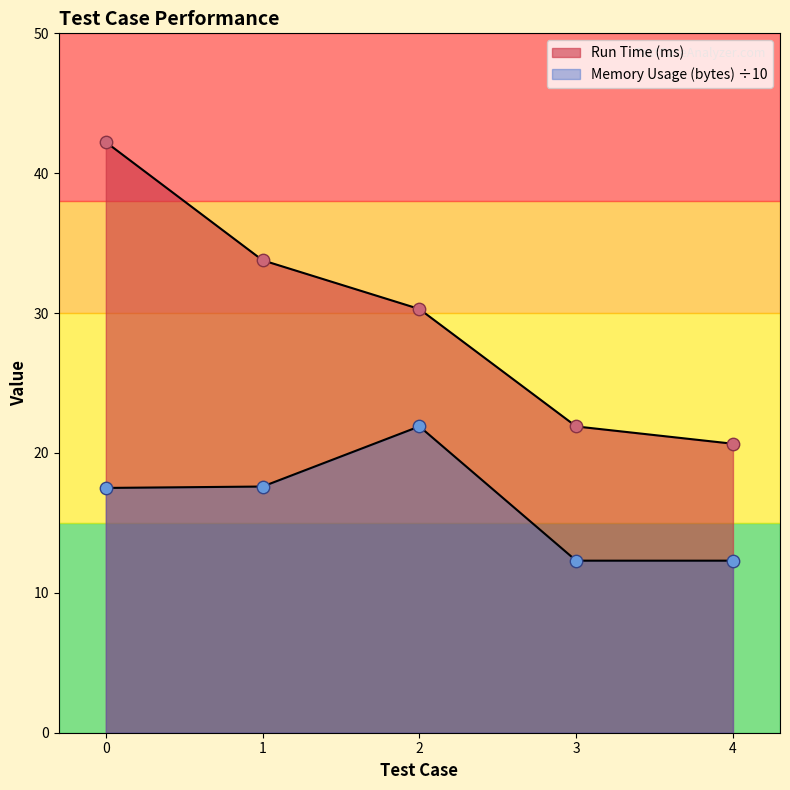

Which series has the largest total across all categories?

Run Time (ms)